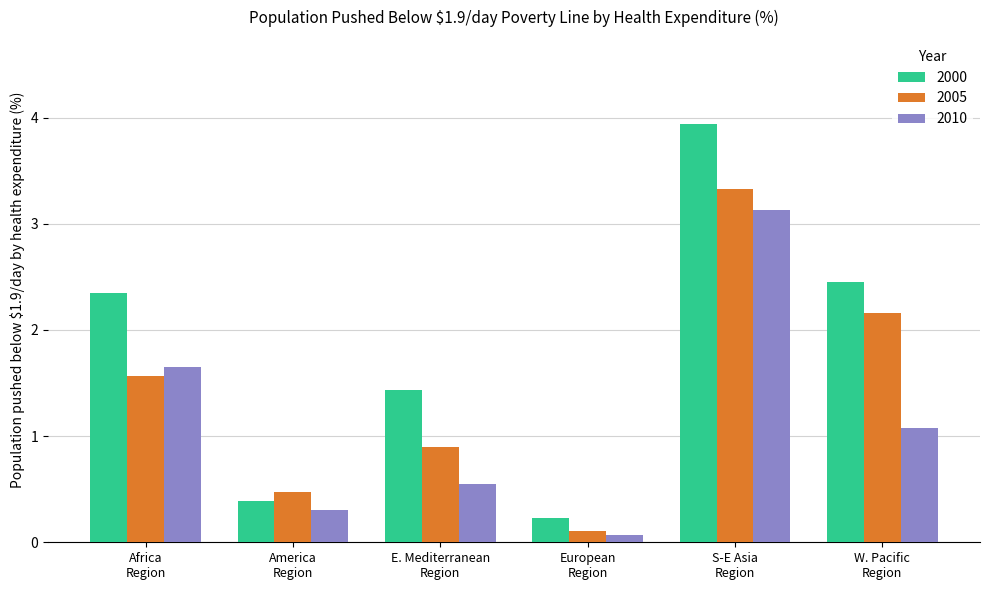

What is the sum of all 2000 values?

10.8